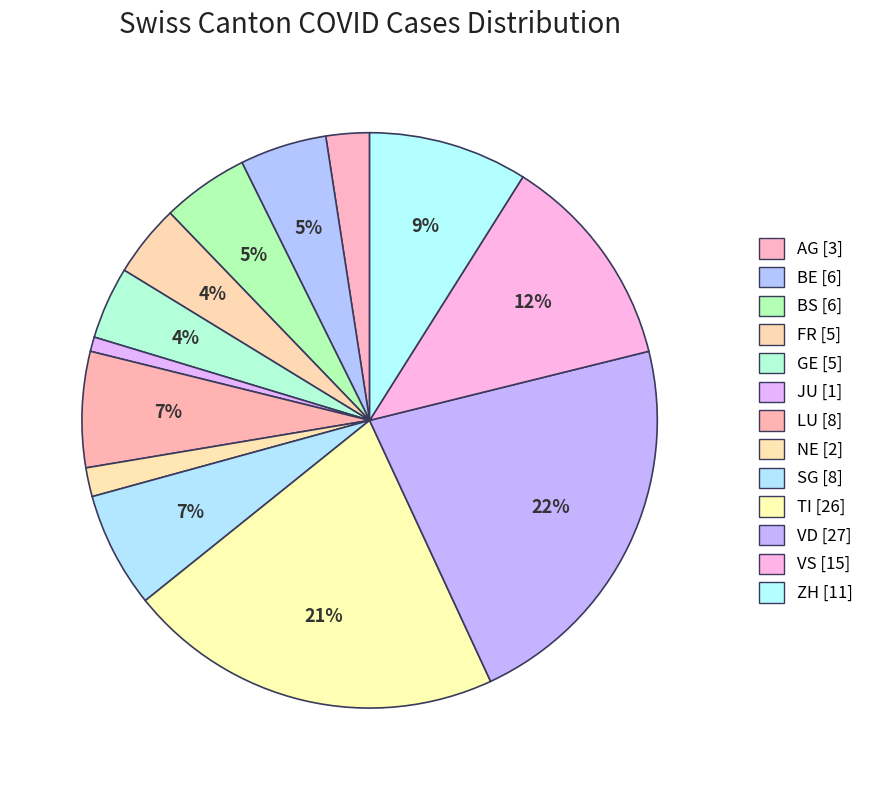

How many slices are in this pie chart?

13